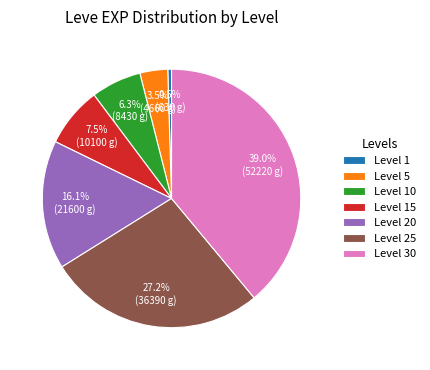

Which slice is the smallest?

Level 1